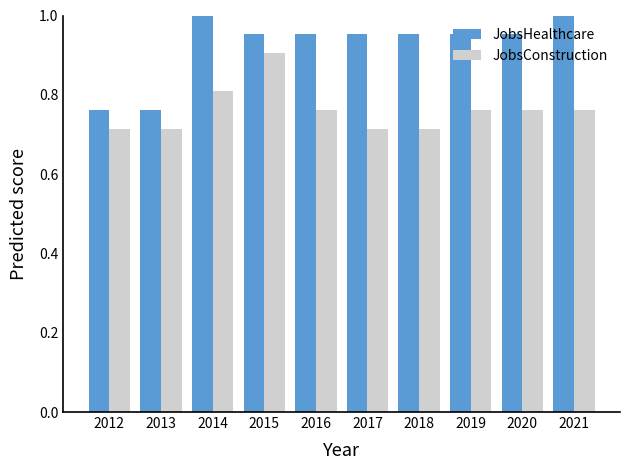

What is the sum of the JobsHealthcare values at 2016 and 2014?

2.0